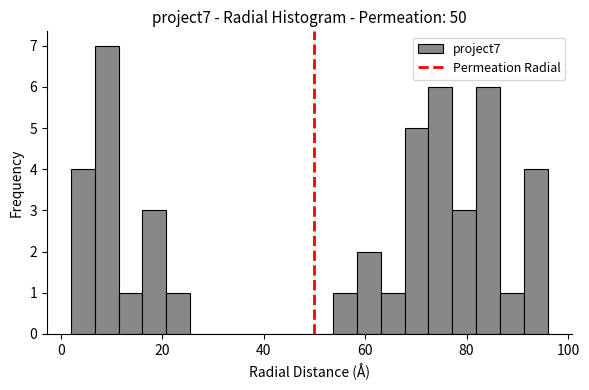

Read against the x-axis, roughly where is the centre of the tallest bar?

10